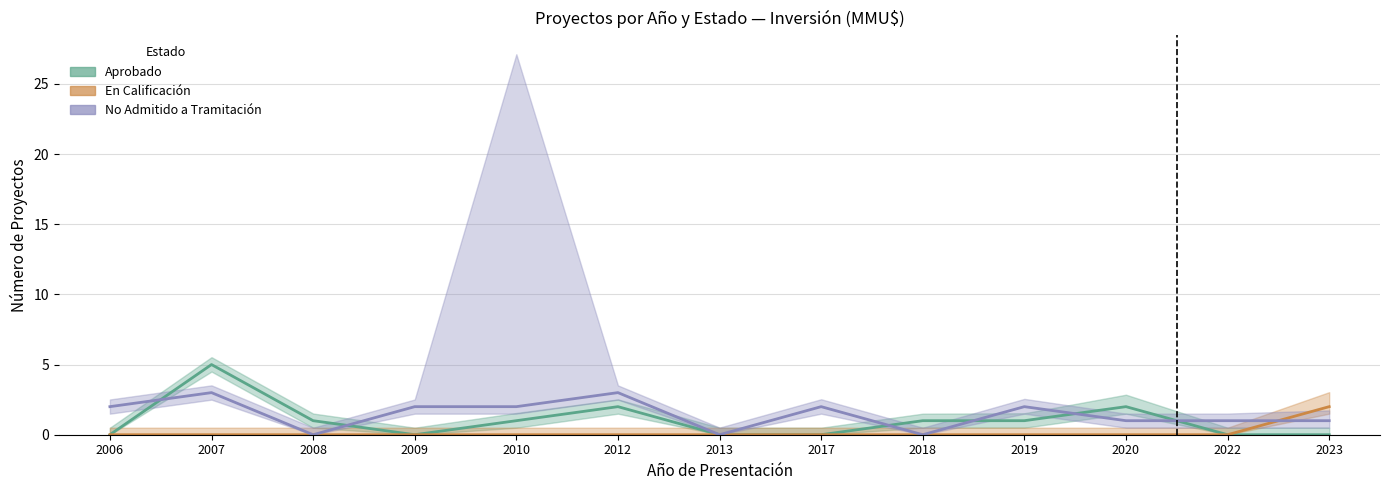

How many times do No Admitido and En Calificacion cross each other?

1